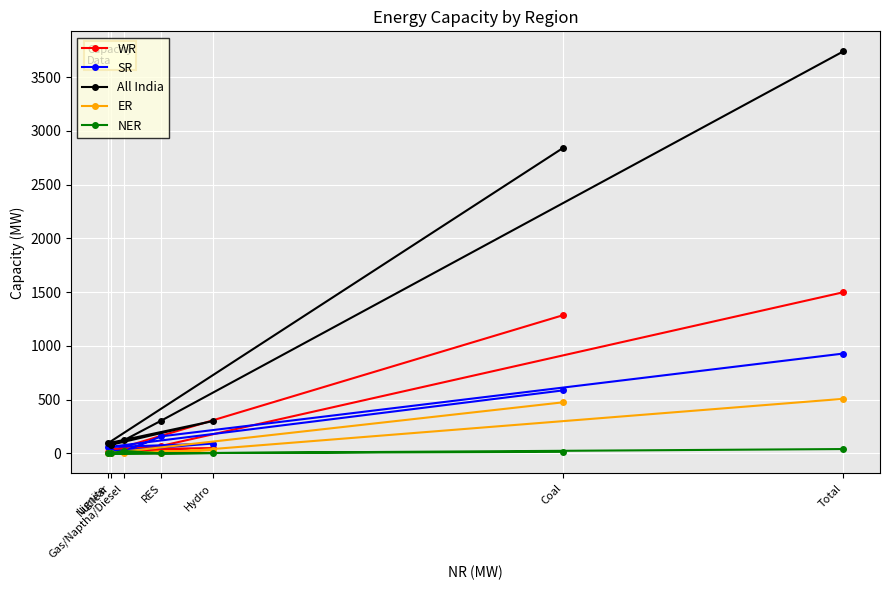

How many lines are shown in the chart?

5